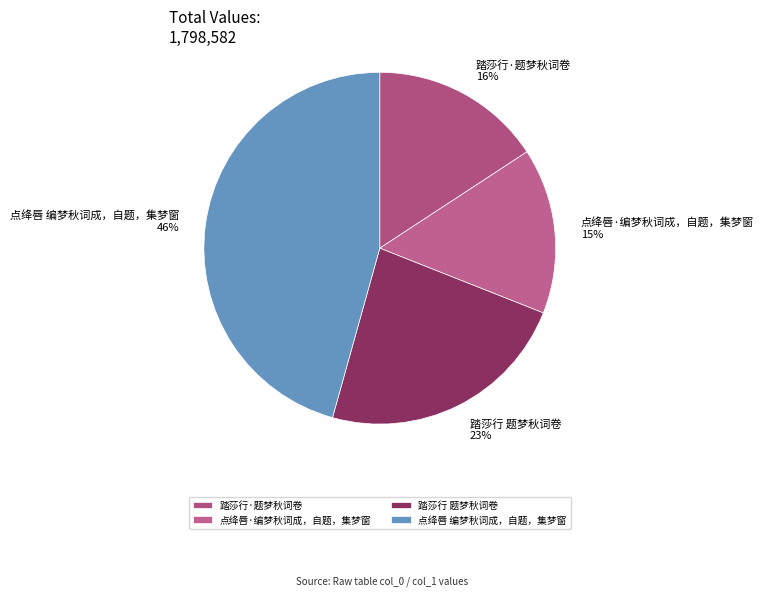

What percentage is the 点绛唇 编梦秋词成，自题，集梦窗 slice, to the nearest percent?

46%